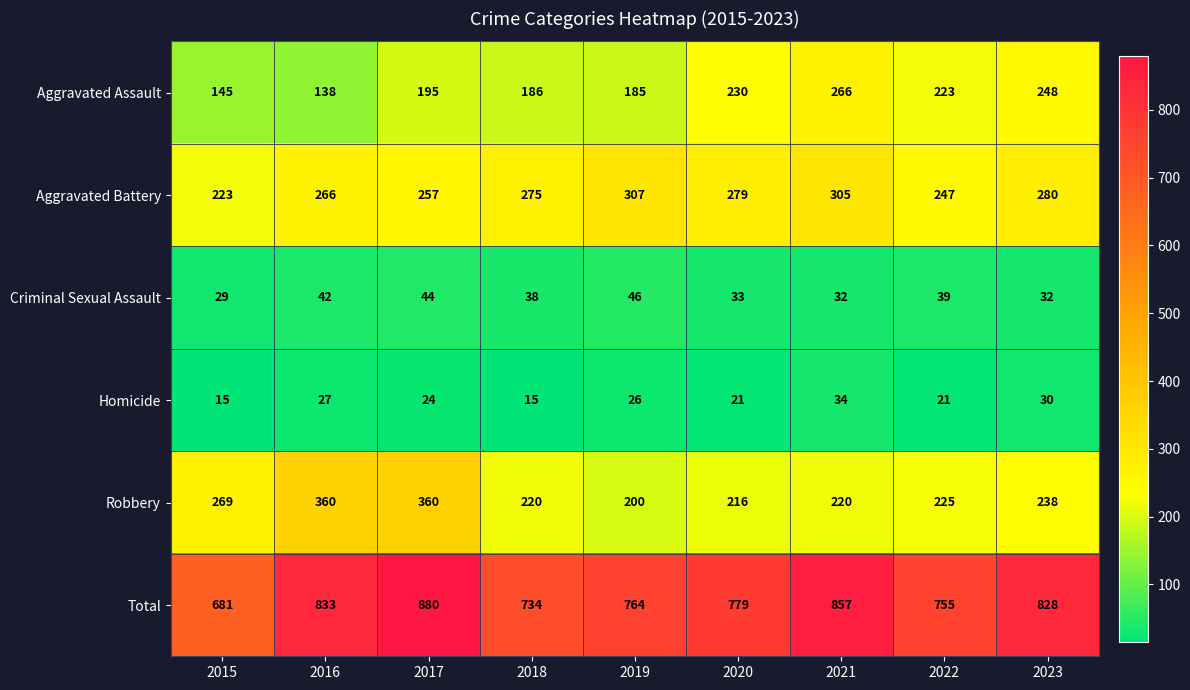

Which series has the largest range (max minus min)?

Total